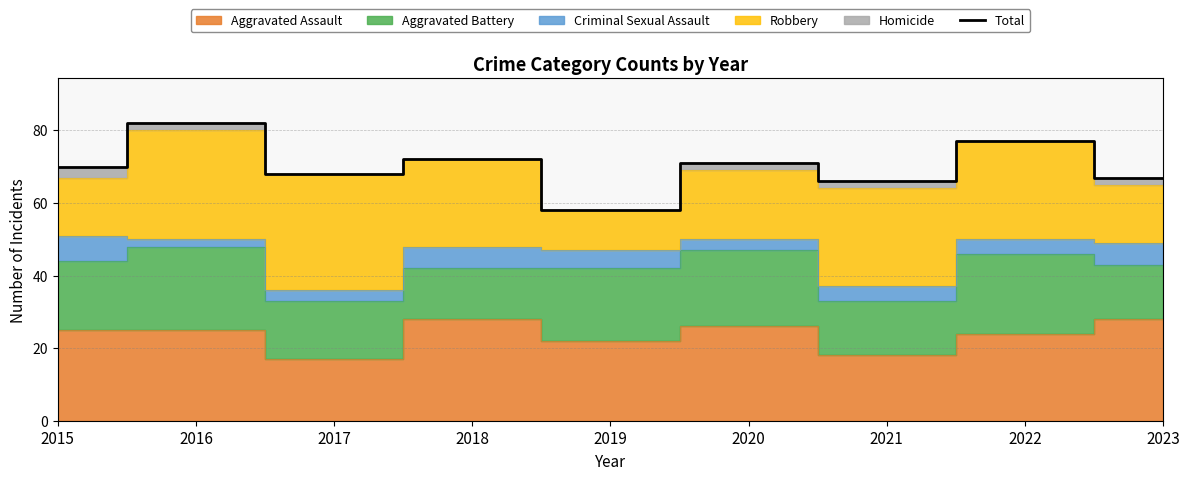

Rank the categories by value from lowest to highest.

2019, 2021, 2023, 2017, 2015, 2020, 2018, 2022, 2016